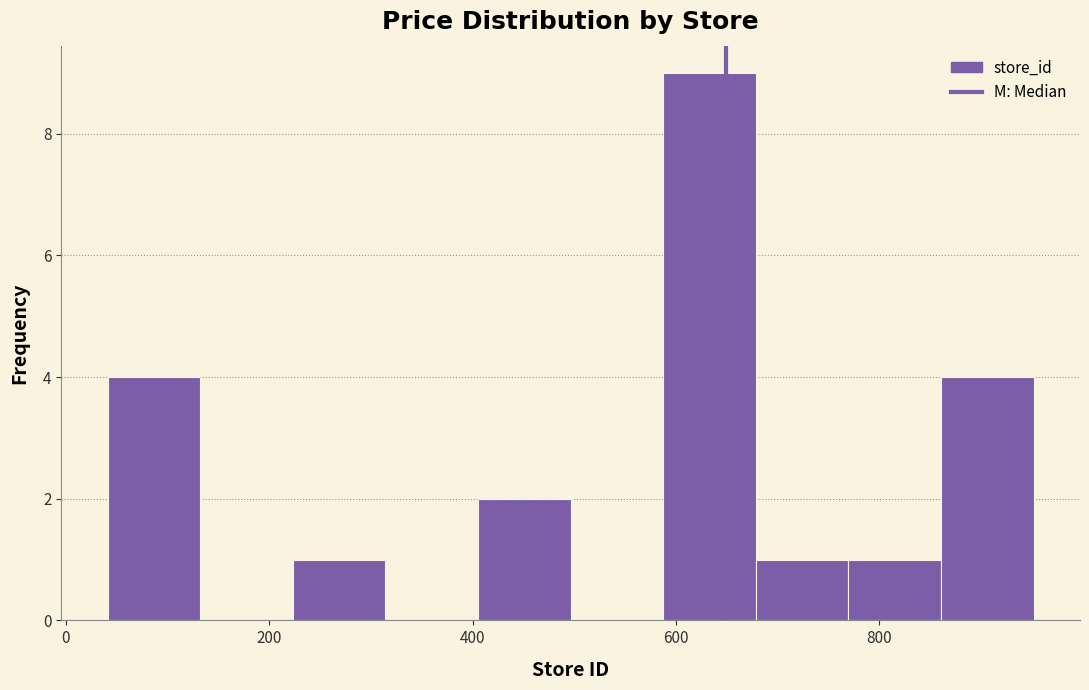

Reading left to right, transcribe this chart: for each bar, give the range it covers on the x-axis and its height. Neither the bar edges nor the heights are printed on the chart, so give them approximately, as read against the axes.

40 to 140: 4
140 to 220: 0
220 to 320: 1
320 to 400: 0
400 to 500: 2
500 to 580: 0
580 to 680: 9
680 to 760: 1
760 to 860: 1
860 to 960: 4